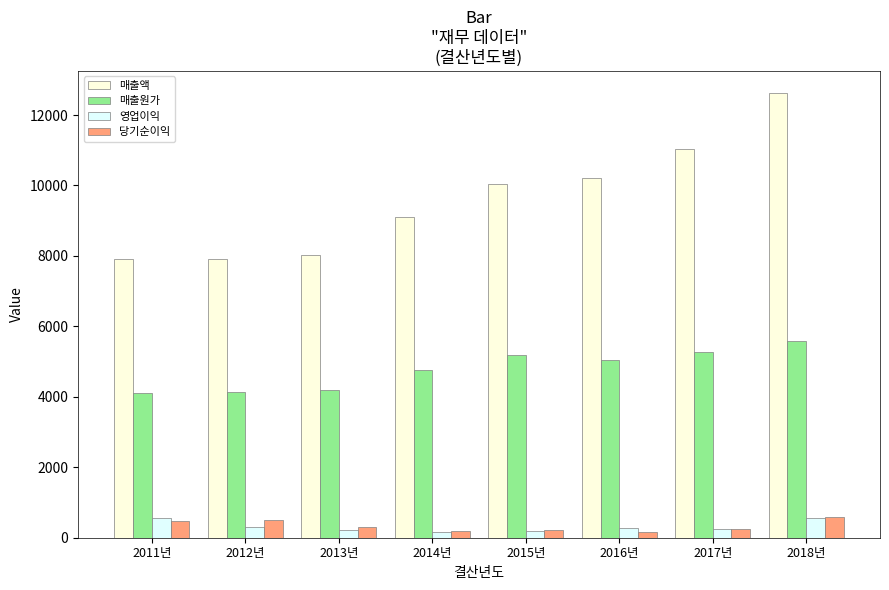

What is the difference between the second highest and second lowest values in the 매출원가 series?

1133.6